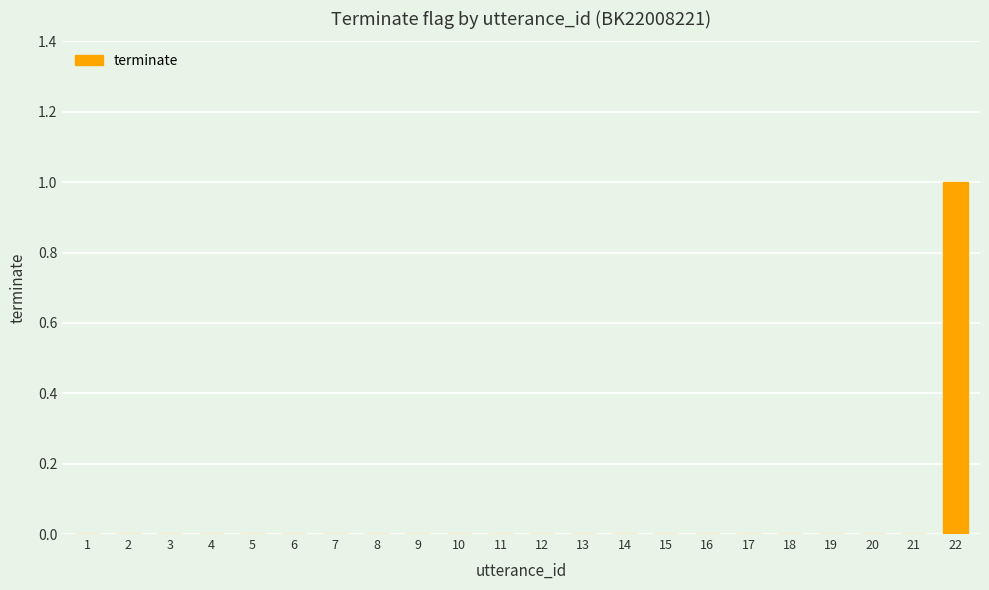

Which label corresponds to the largest value in the chart?

22